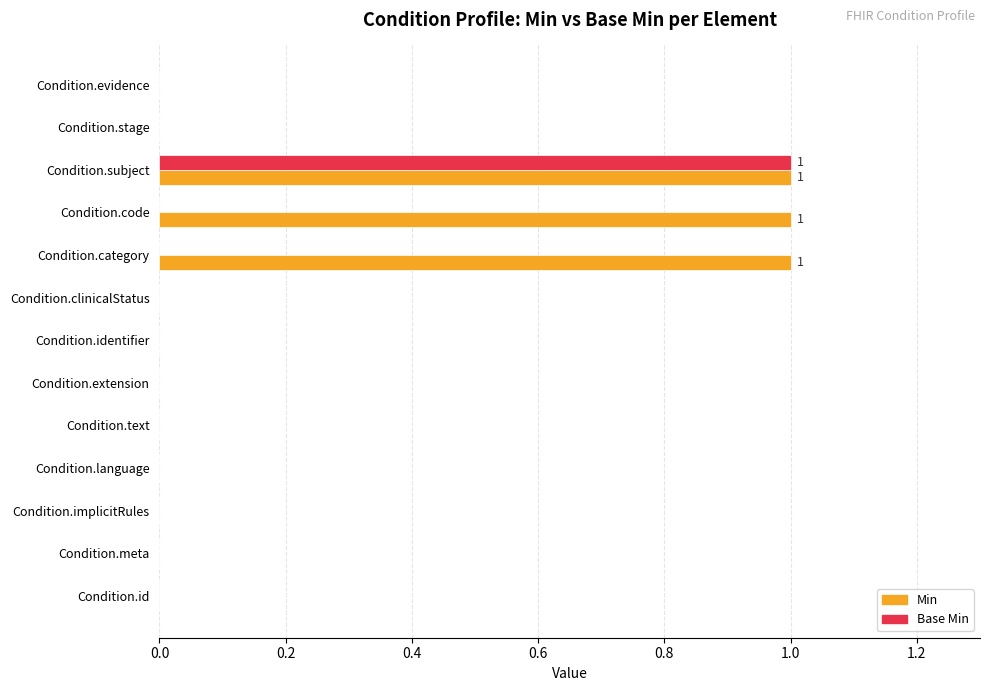

The Min series shows 0 at Condition.identifier. True or false?

True